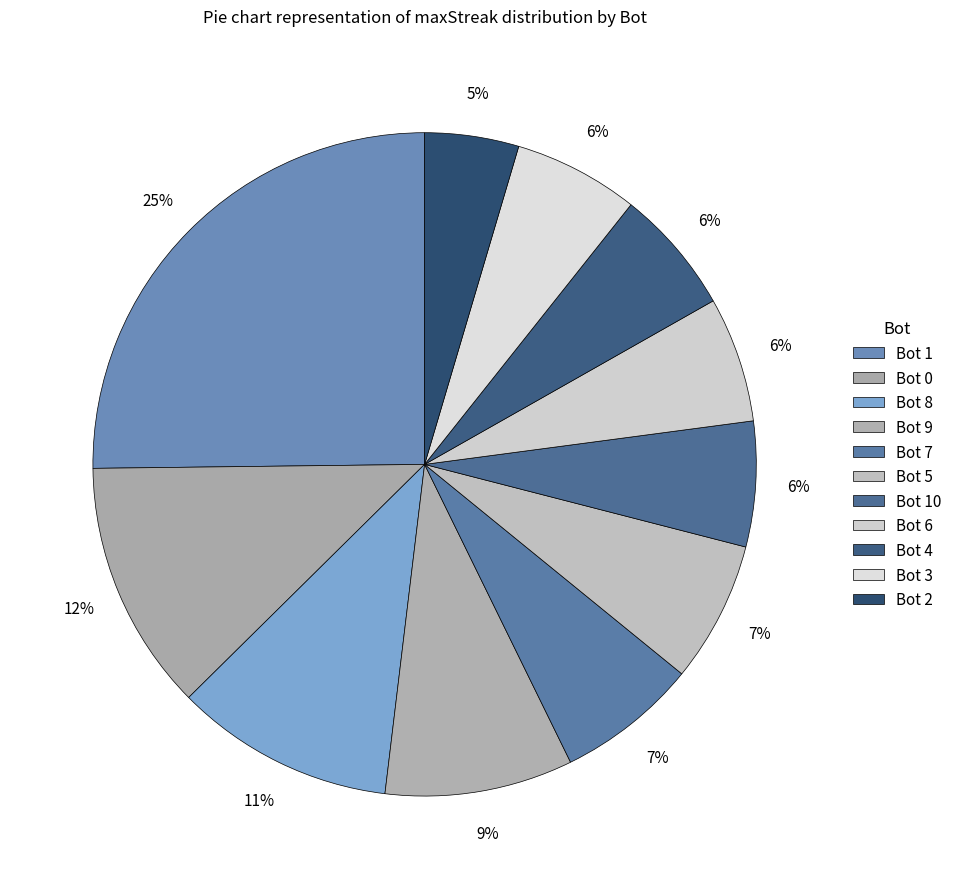

How many segments does this pie chart have?

11